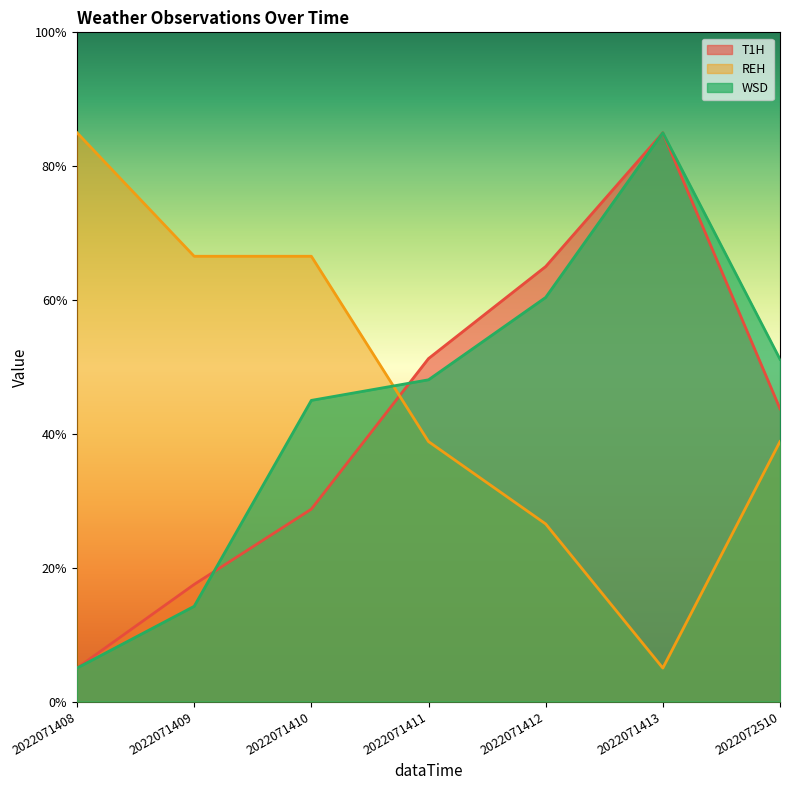

Count the number of categories in the chart.

7